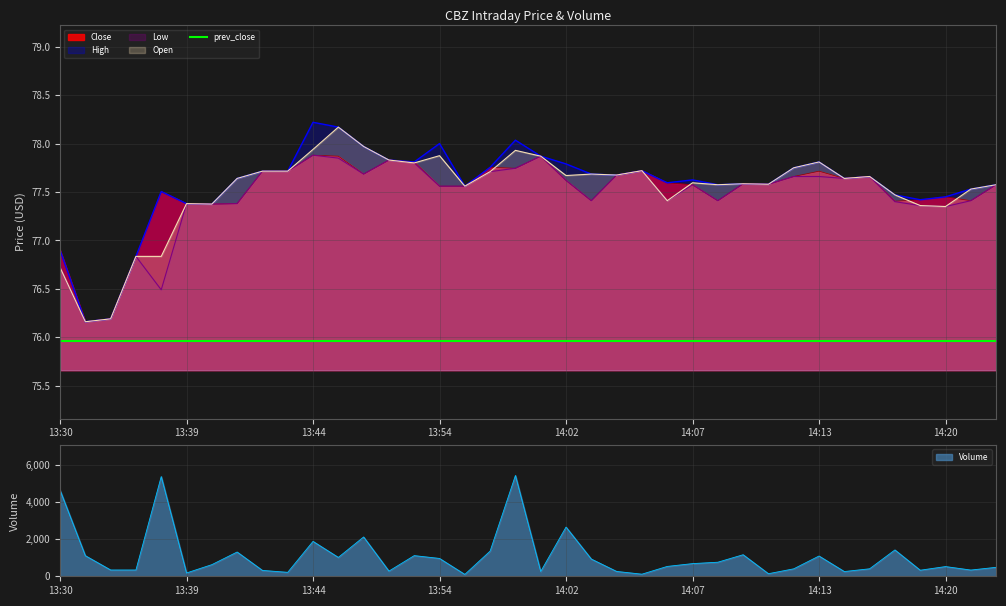

Where do Open and Close first cross each other?

13:50 and 13:54